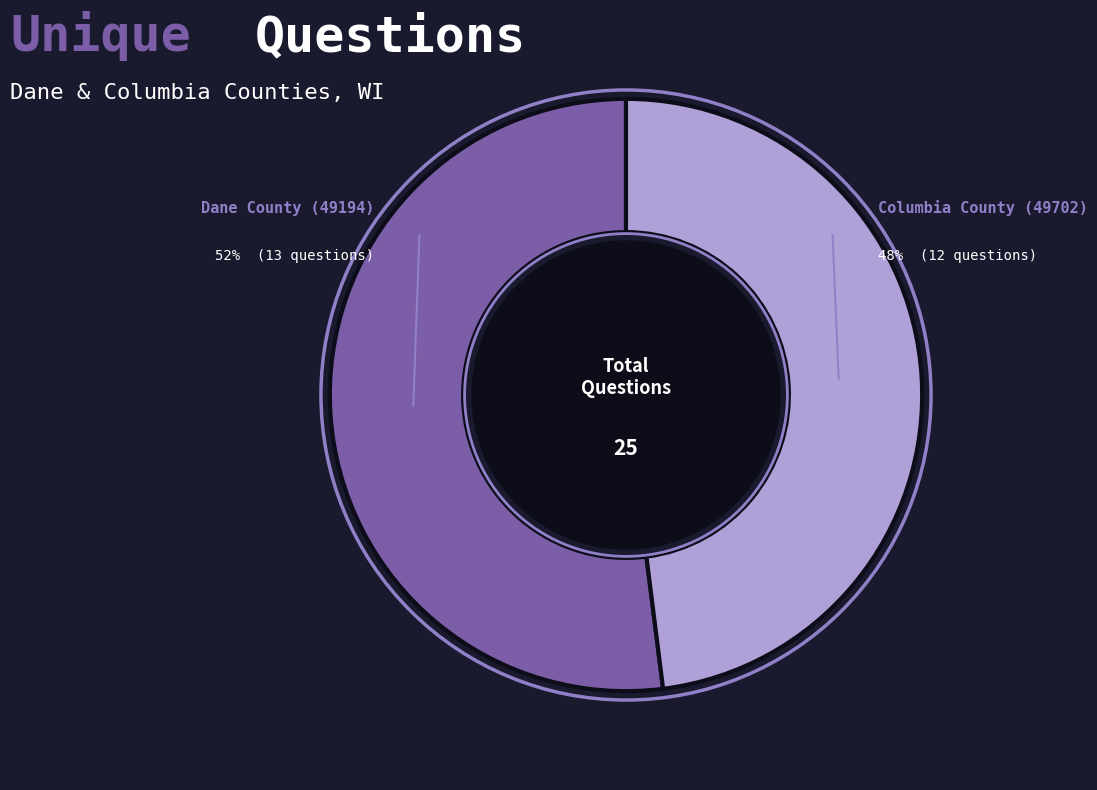

To the nearest percent, what is the average slice percentage?

50%